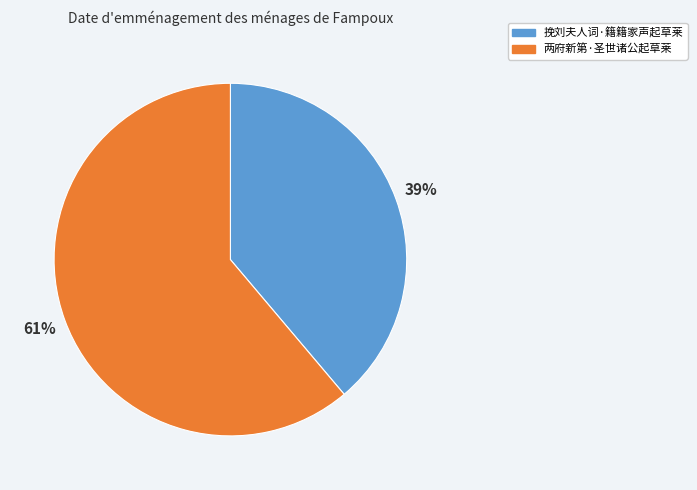

What is the largest slice in the pie chart?

两府新第·圣世诸公起草莱